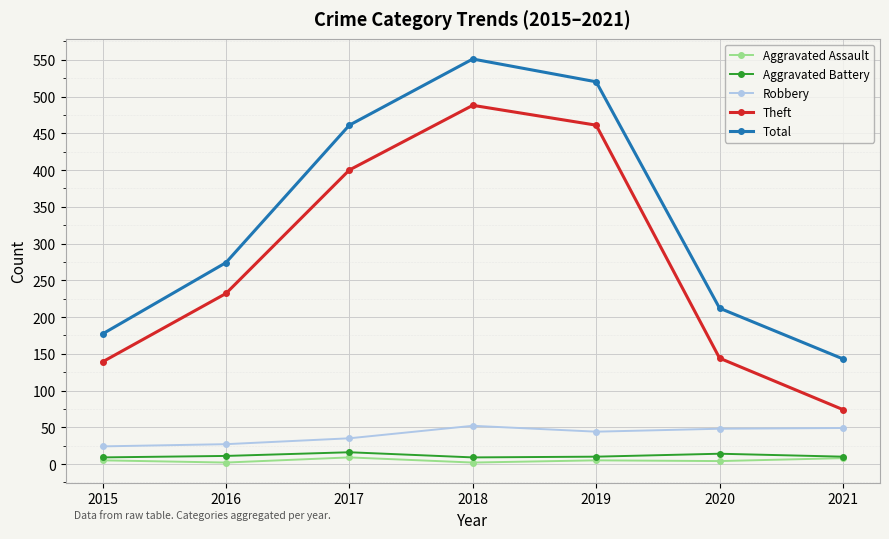

What is the sum of the Total values at 2021 and 2015?

320